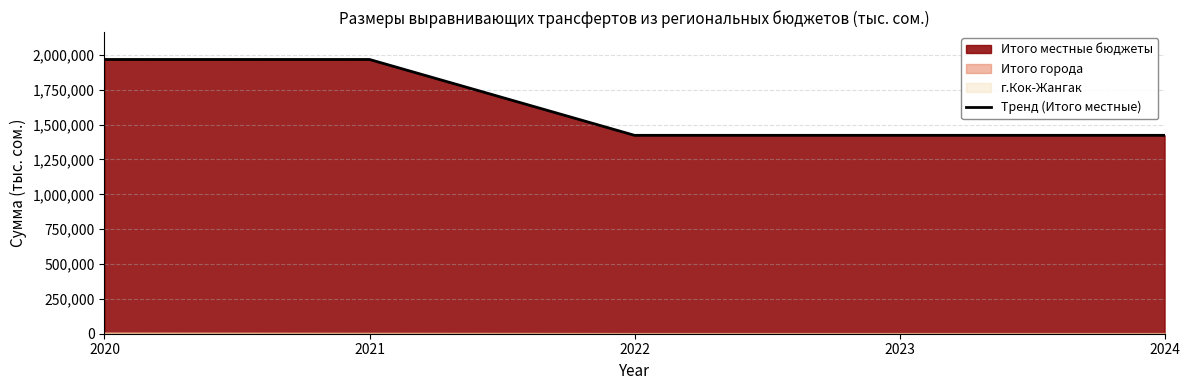

What is the difference between the second highest and second lowest values?

544074.7